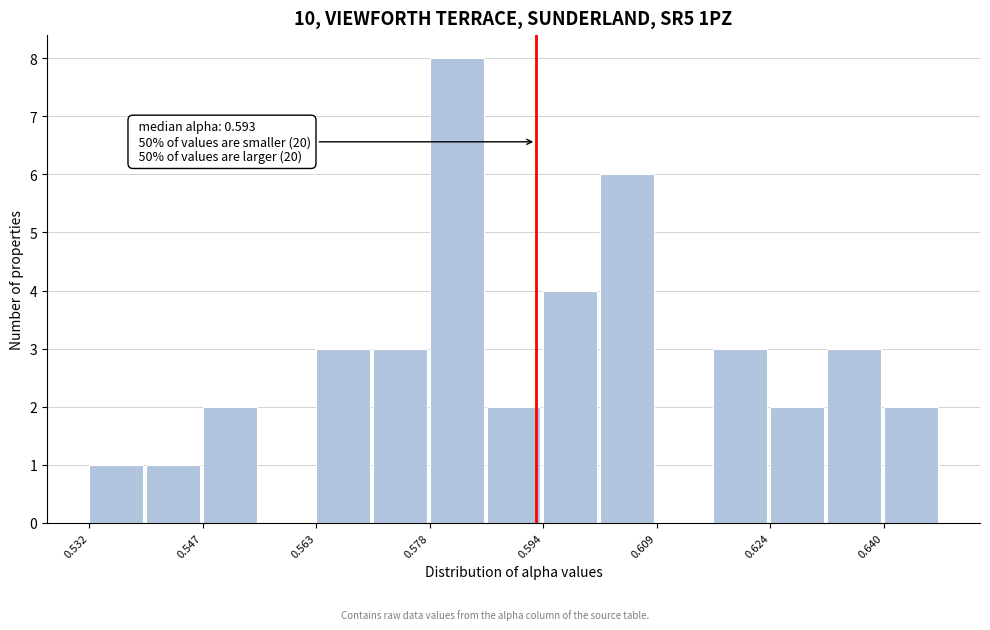

Read against the x-axis, roughly where is the centre of the tallest bar?

0.582